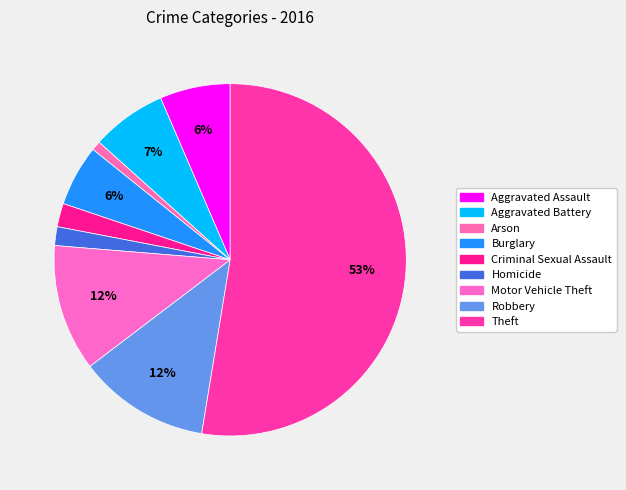

Is it true that Robbery is 12% of the pie?

True